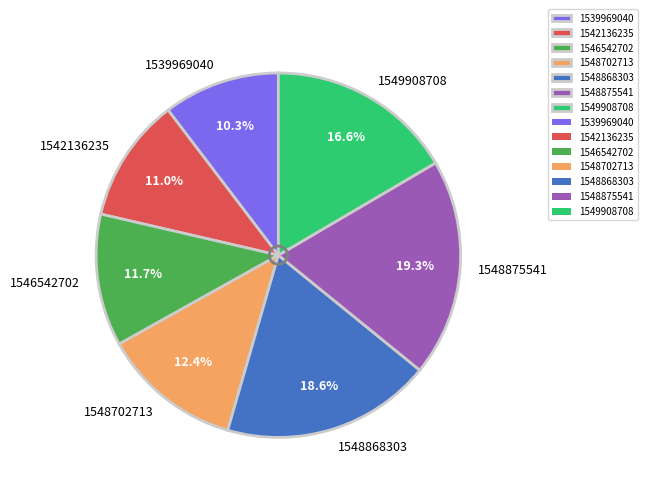

What percentage is the 1548875541 slice, to the nearest percent?

19%